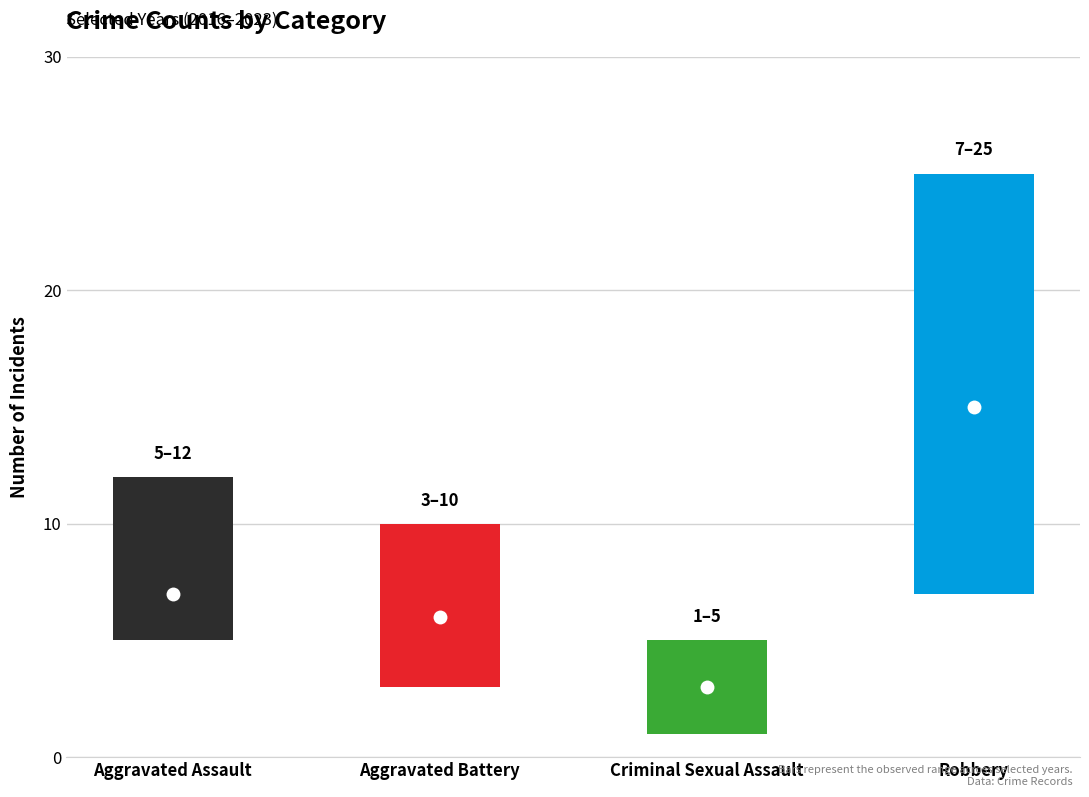

Where does the 2018 series first go above 8?

Robbery